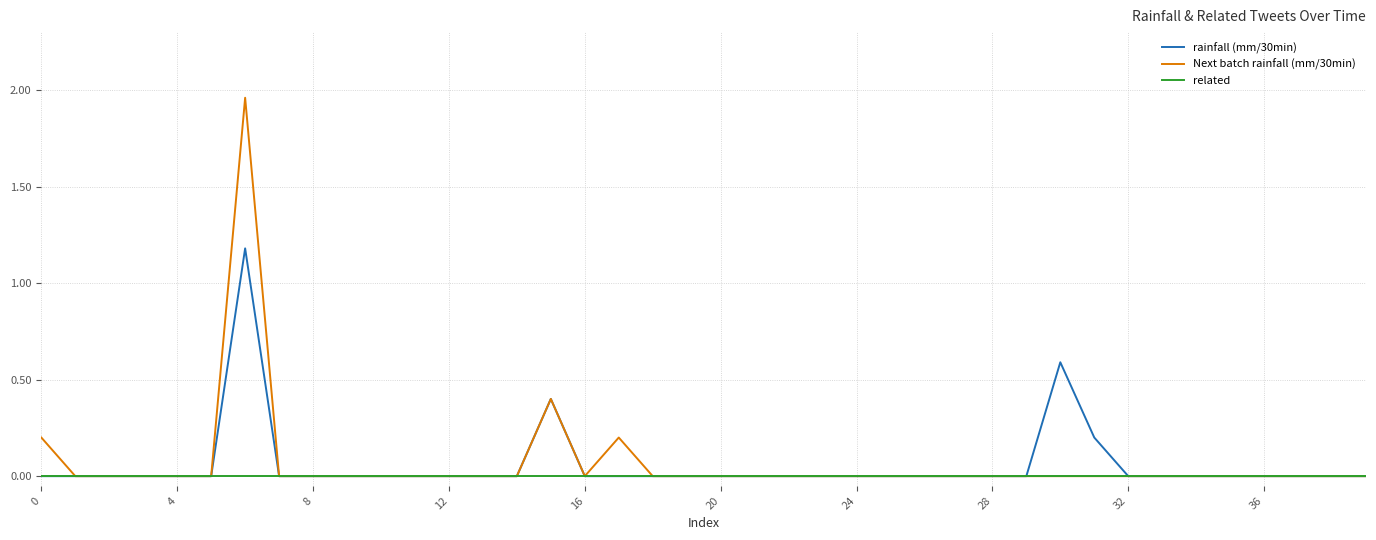

Which series has the widest spread of values?

Next batch rainfall (mm/30min)